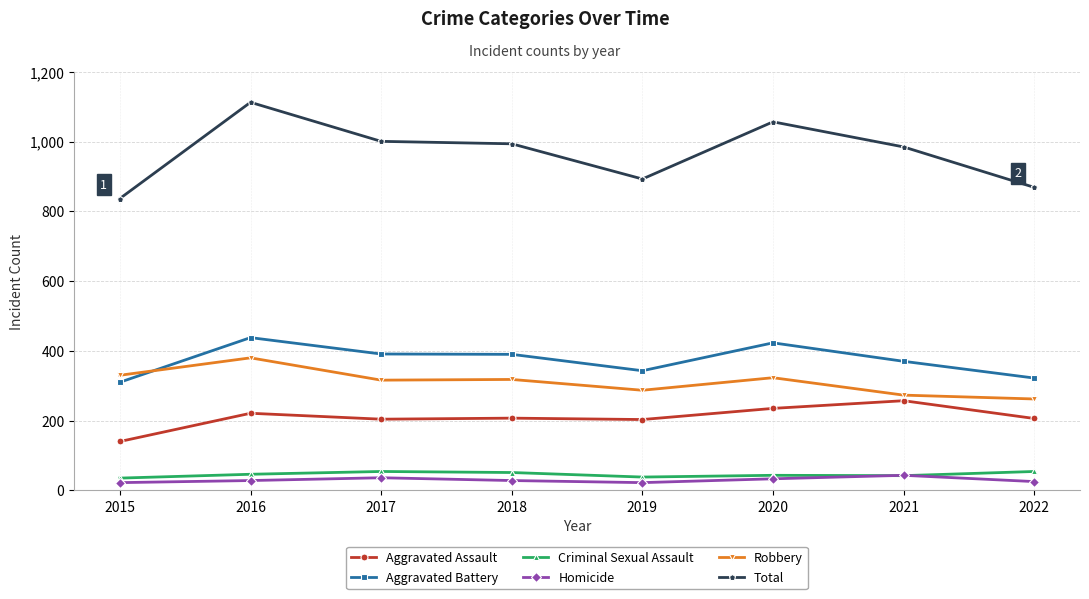

What are all the series names shown in the legend?

Aggravated Assault, Aggravated Battery, Criminal Sexual Assault, Homicide, Robbery, Total